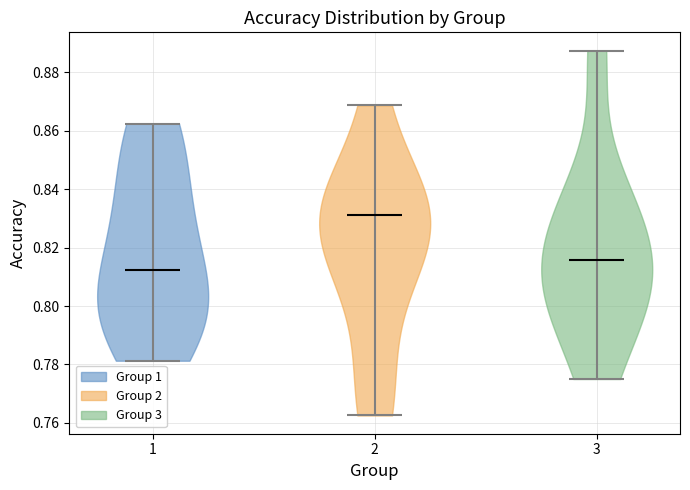

Where does the median line of the violin at x = 1 sit on the y-axis? The values are not printed on the chart, so give them approximately, as read against the axis.

0.812